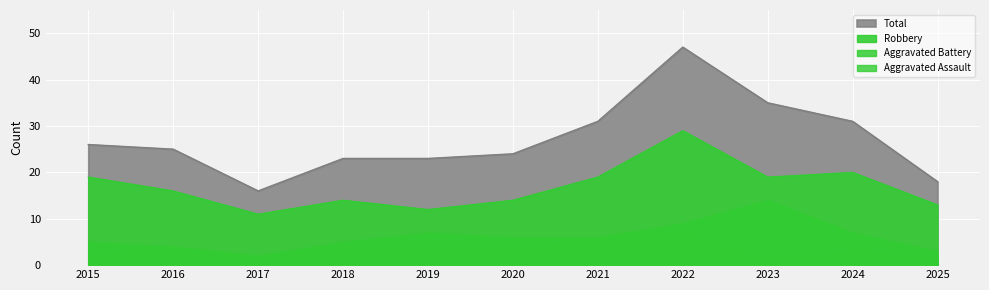

The Total series shows 47 at 2022. True or false?

True